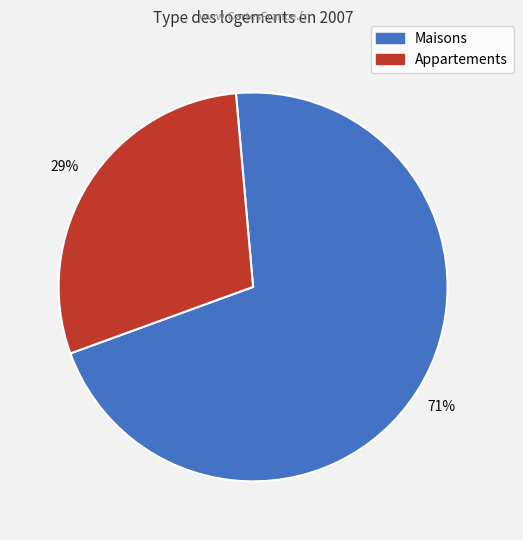

Combined, do Appartements and Maisons account for over 50%?

Yes